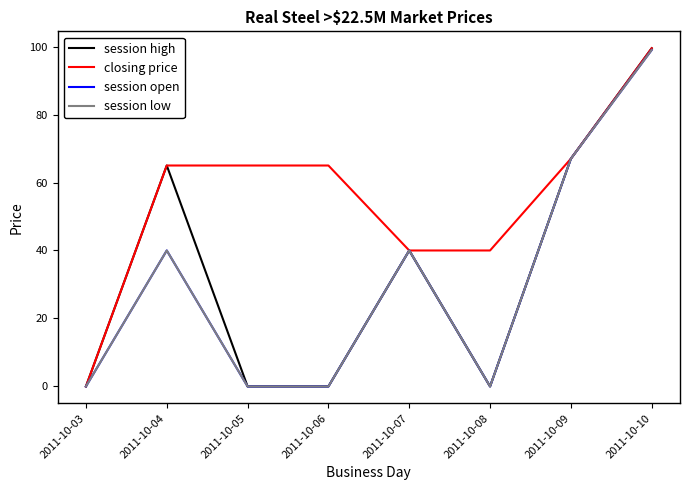

What is the average value of the session high series?

33.9